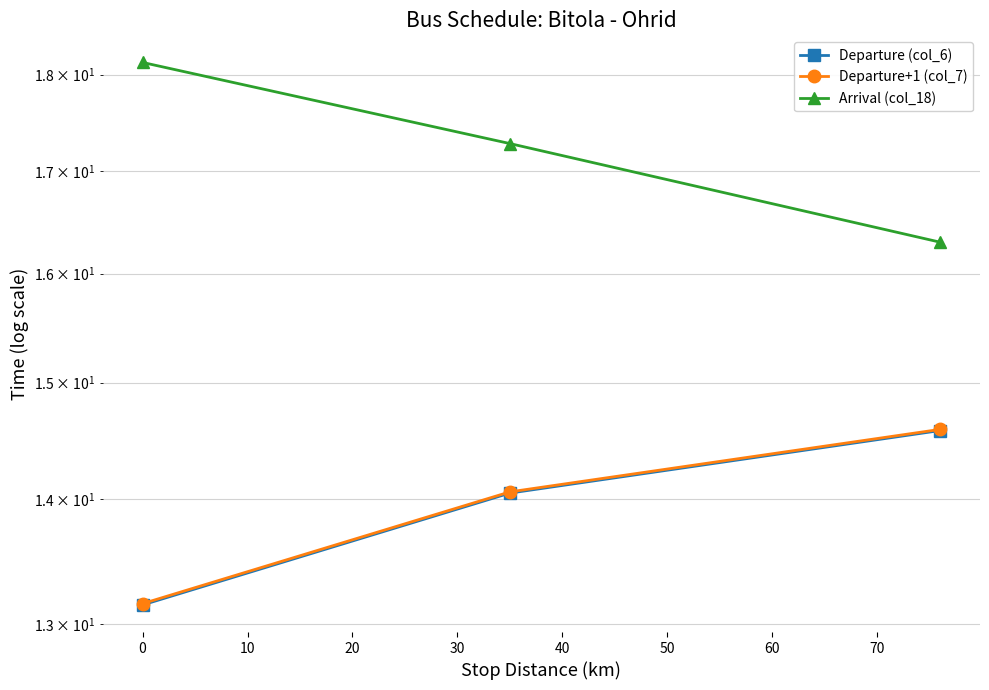

Reading left to right, list all the values displayed in this chart.

Departure (col_6): 13.2	14.1	14.6
Departure+1 (col_7): 13.2	14.1	14.6
Arrival (col_18): 18.1	17.3	16.3